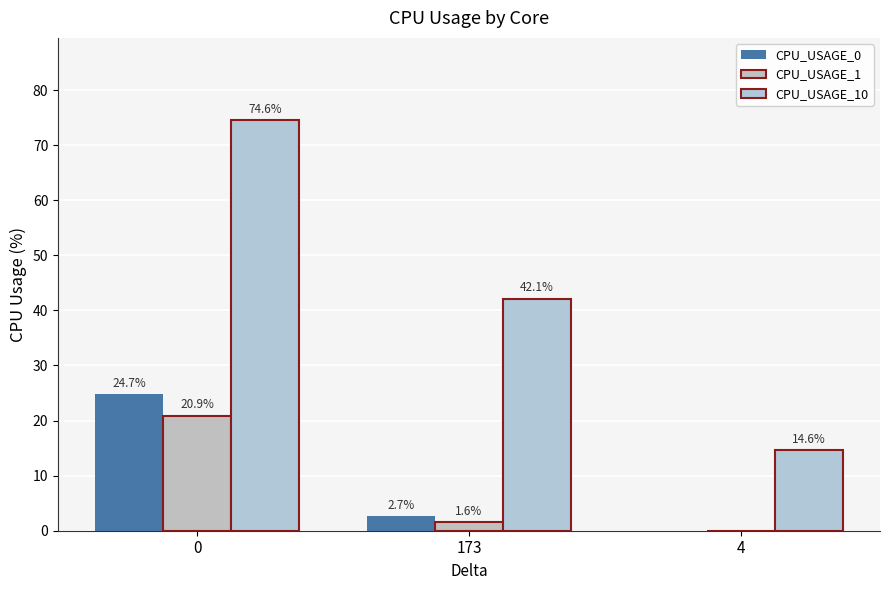

What is the label of the 2nd bar from the left?

173